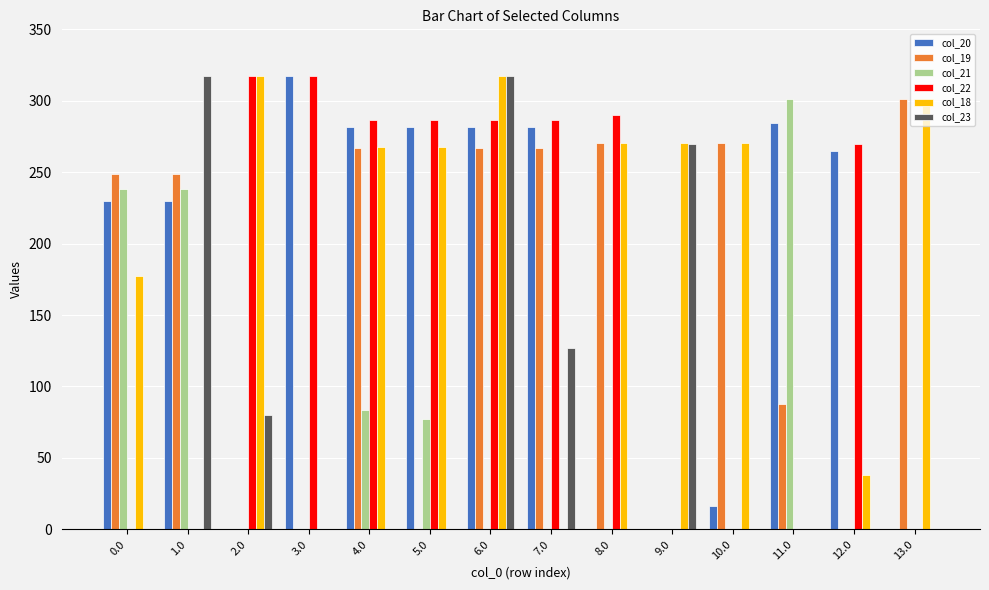

What are all the series names shown in the legend?

col_20, col_19, col_21, col_22, col_18, col_23